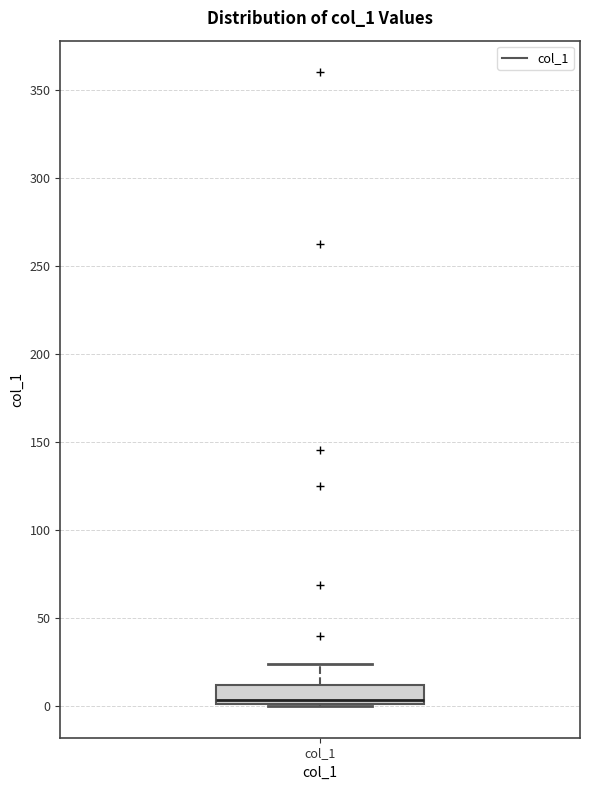

Where is the upper edge of the box for col_1 on the y-axis? The values are not printed on the chart, so give them approximately, as read against the axis.

10